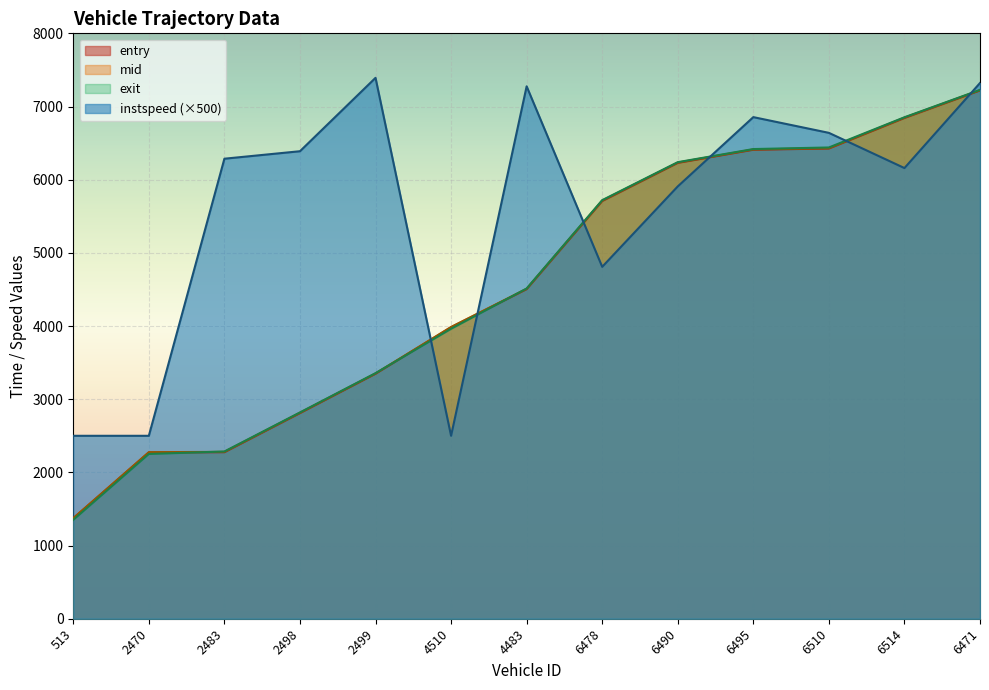

Reading right to left, transcribe all the data shown in this chart.

entry: 6471=7219.5	6514=6843.6	6510=6426.2	6495=6409.3	6490=6230.0	6478=5708.6	4483=4504.4	4510=3982.8	2499=3347.9	2498=2810.0	2483=2275.8	2470=2271.5	513=1370.9
mid: 6471=7223.0	6514=6848.1	6510=6430.3	6495=6413.3	6490=6234.4	6478=5714.2	4483=4508.7	4510=3987.5	2499=3351.6	2498=2814.4	2483=2280.0	2470=2276.4	513=1375.3
exit: 6471=7227.2	6514=6852.9	6510=6440.2	6495=6418.6	6490=6239.3	6478=5720.3	4483=4512.9	4510=3962.8	2499=3355.8	2498=2819.2	2483=2285.6	2470=2251.8	513=1351.4
instspeed: 6471=7321.3	6514=6158.8	6510=6640.0	6495=6855.0	6490=5908.2	6478=4809.2	4483=7275.8	4510=2500.0	2499=7391.8	2498=6388.9	2483=6286.6	2470=2500.0	513=2500.0